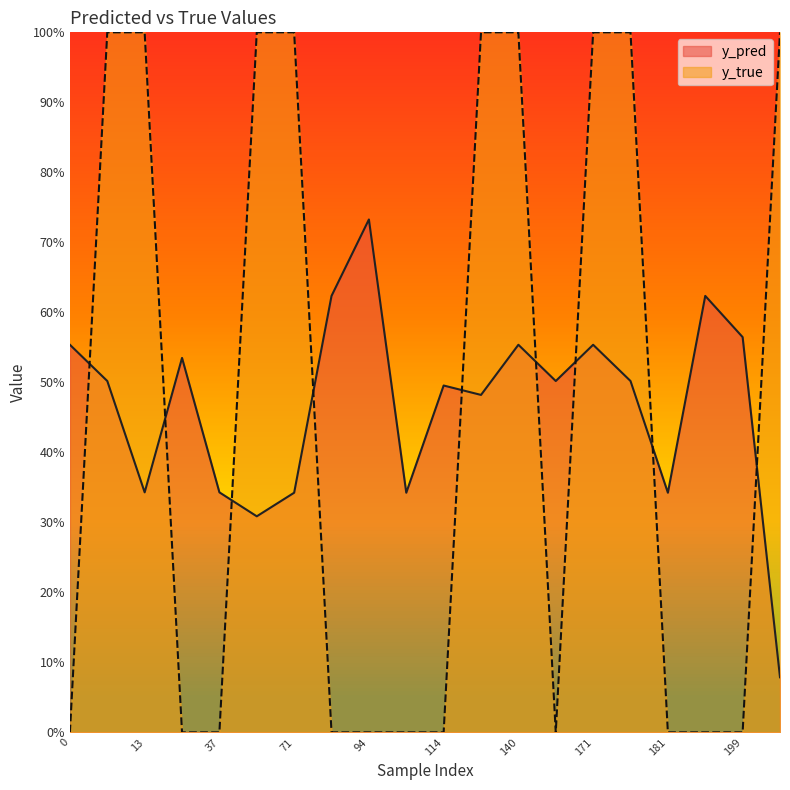

Count the y_true values in the range 0 to 1.

20